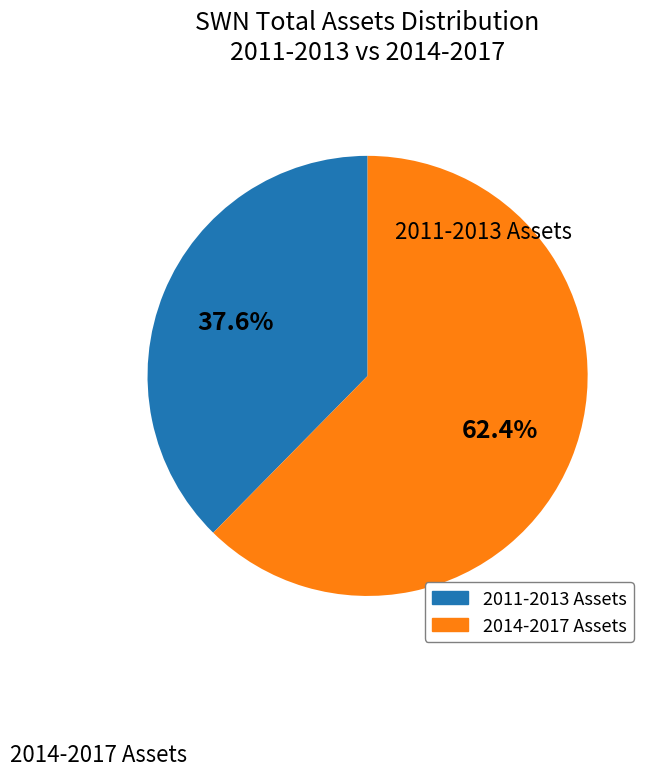

Is there a majority slice in this chart?

Yes